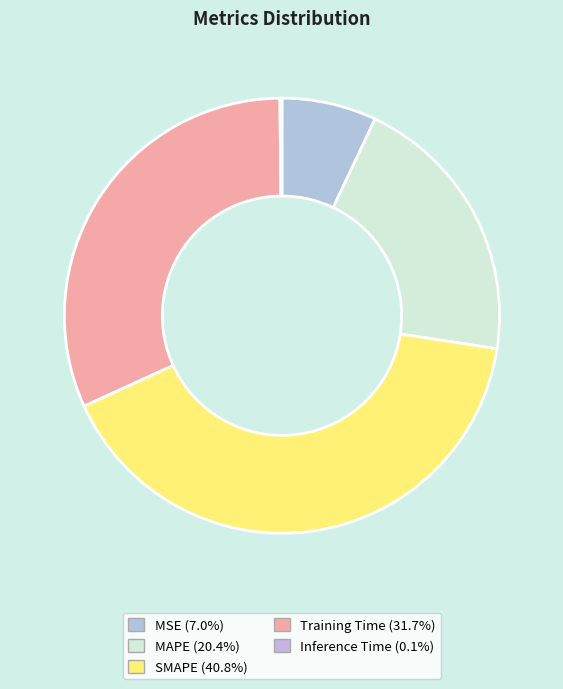

To the nearest percent, what percentage of the pie is MAPE?

20%